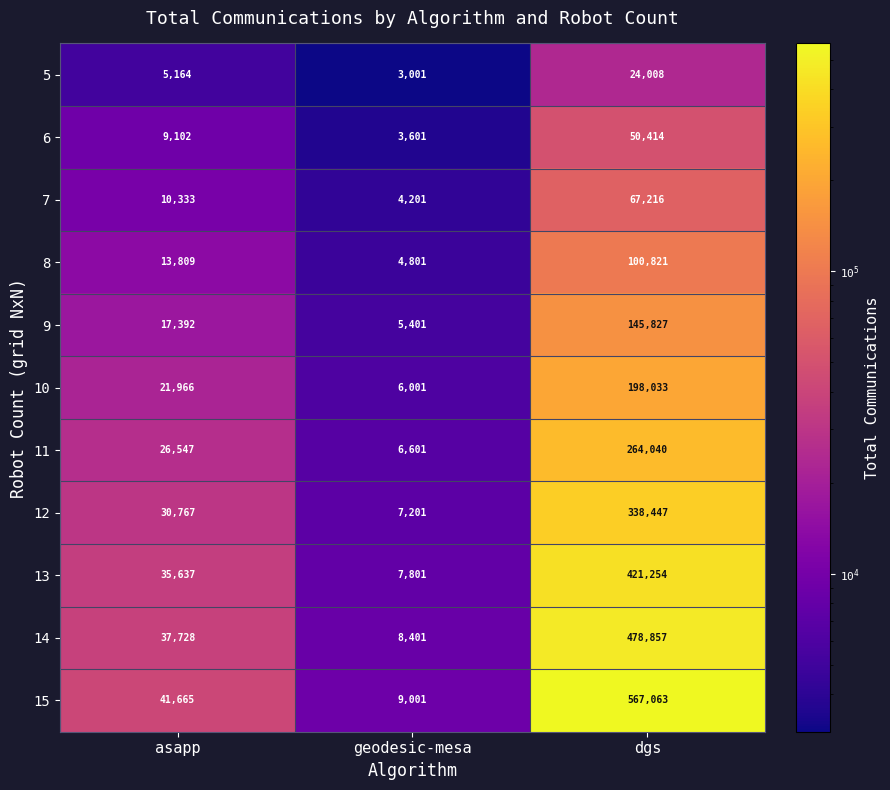

At asapp, list the series in order from largest to smallest.

15, 14, 13, 12, 11, 10, 9, 8, 7, 6, 5